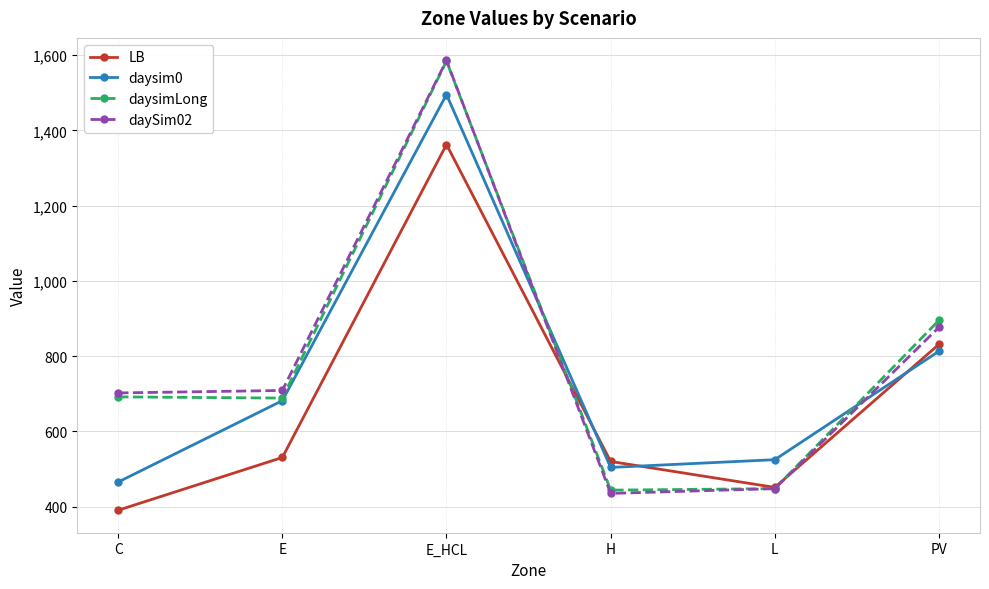

Which series has the widest spread of values?

daySim02